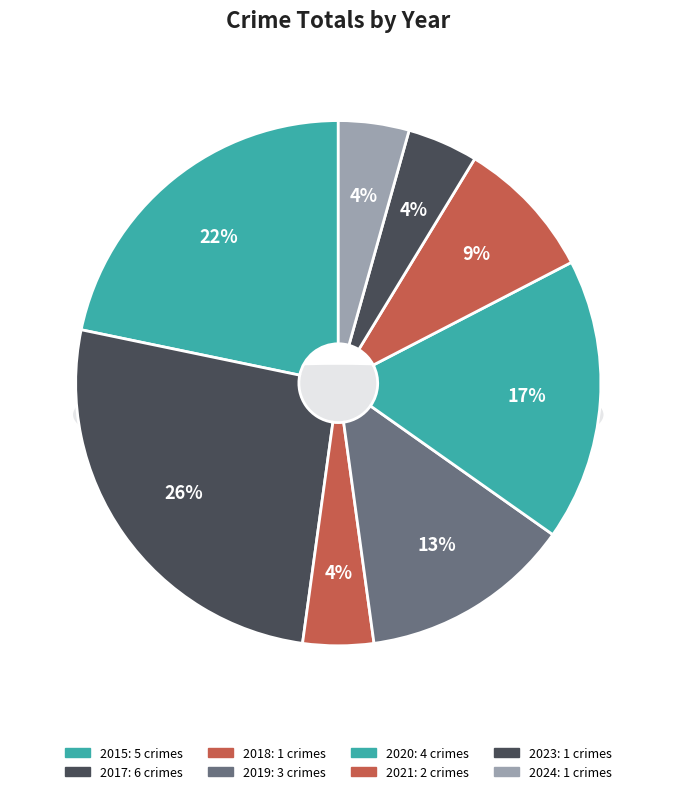

Does 2019 account for over 50% of the chart?

No